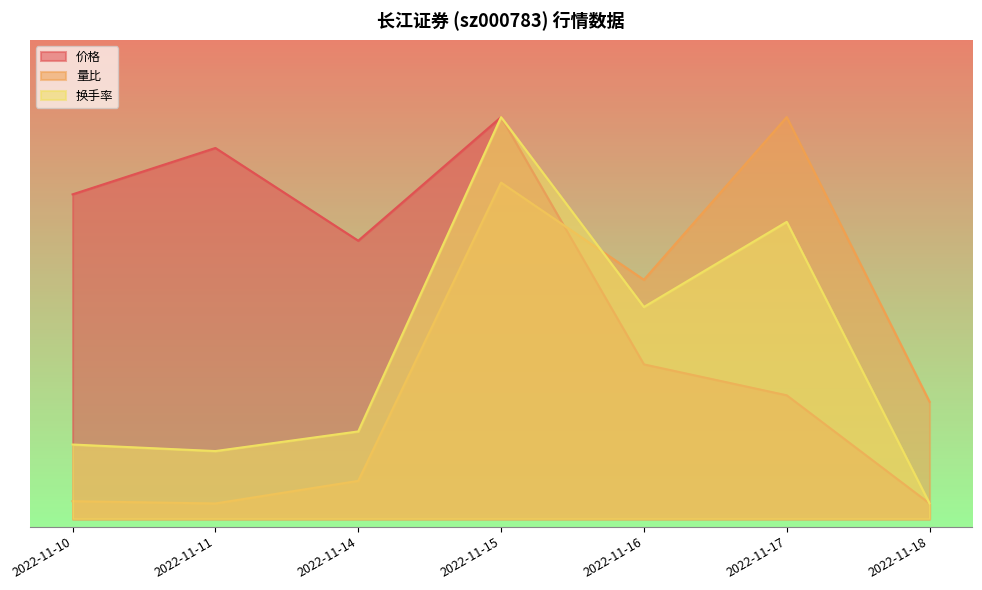

What is the difference between the maximum and second lowest values in the 价格 series?

1.8